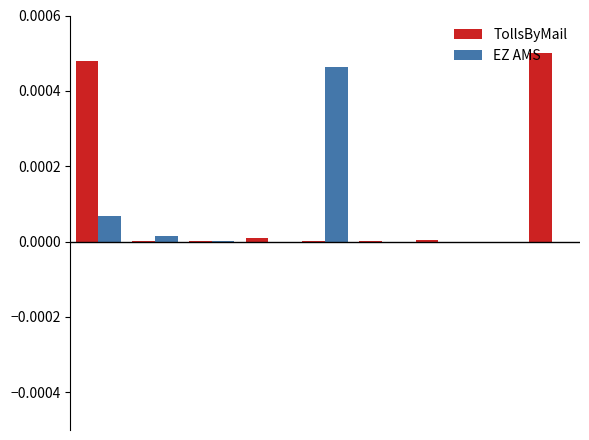

What are all the series names shown in the legend?

TollsByMail, EZ AMS